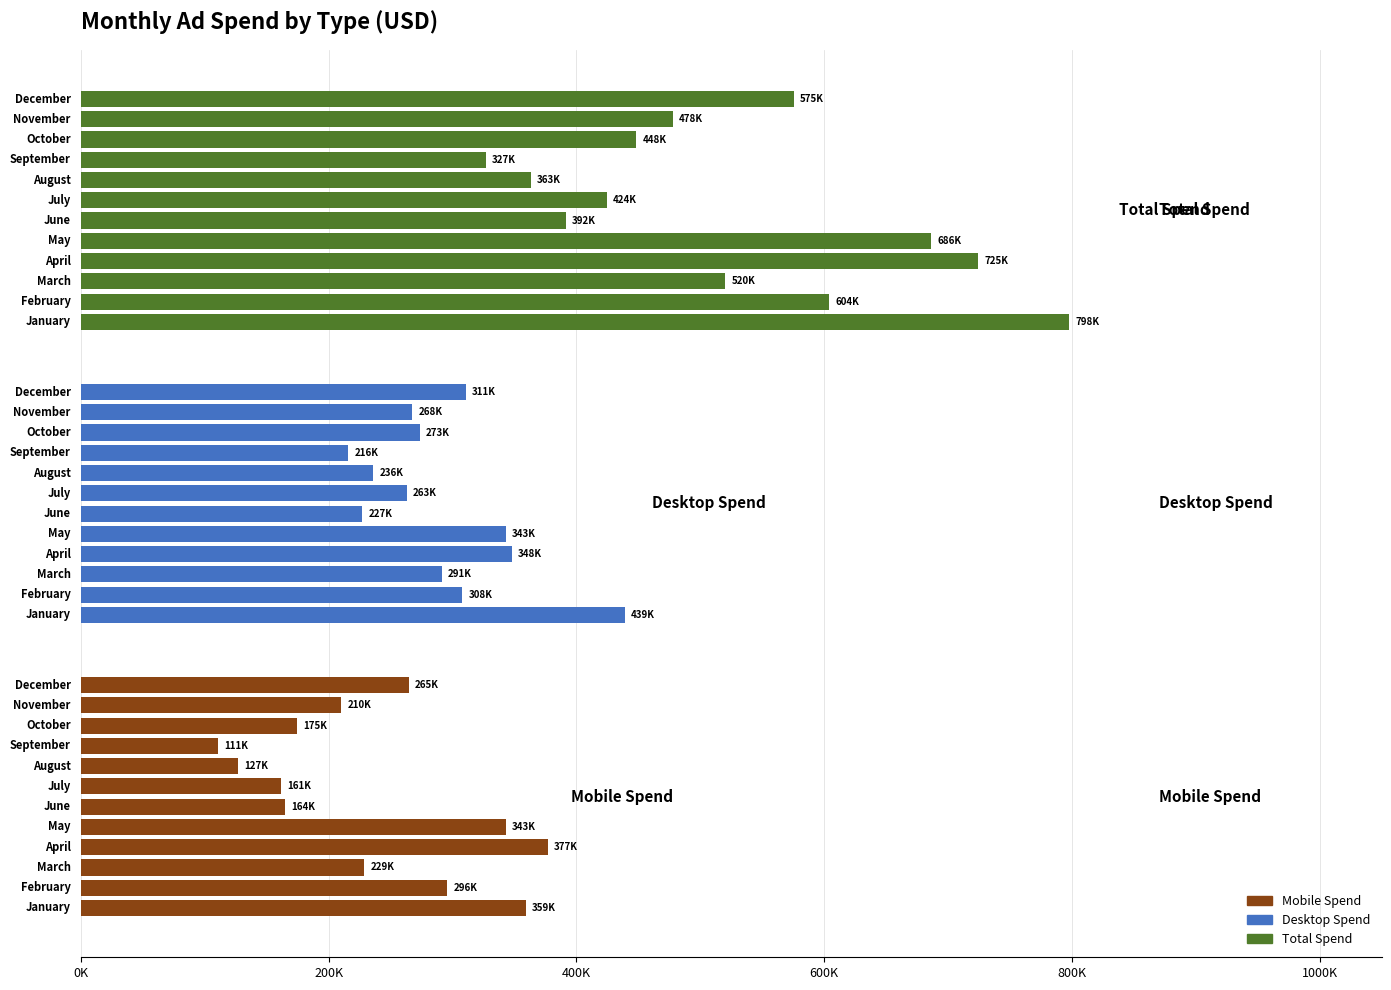

Count the number of categories in the chart.

12